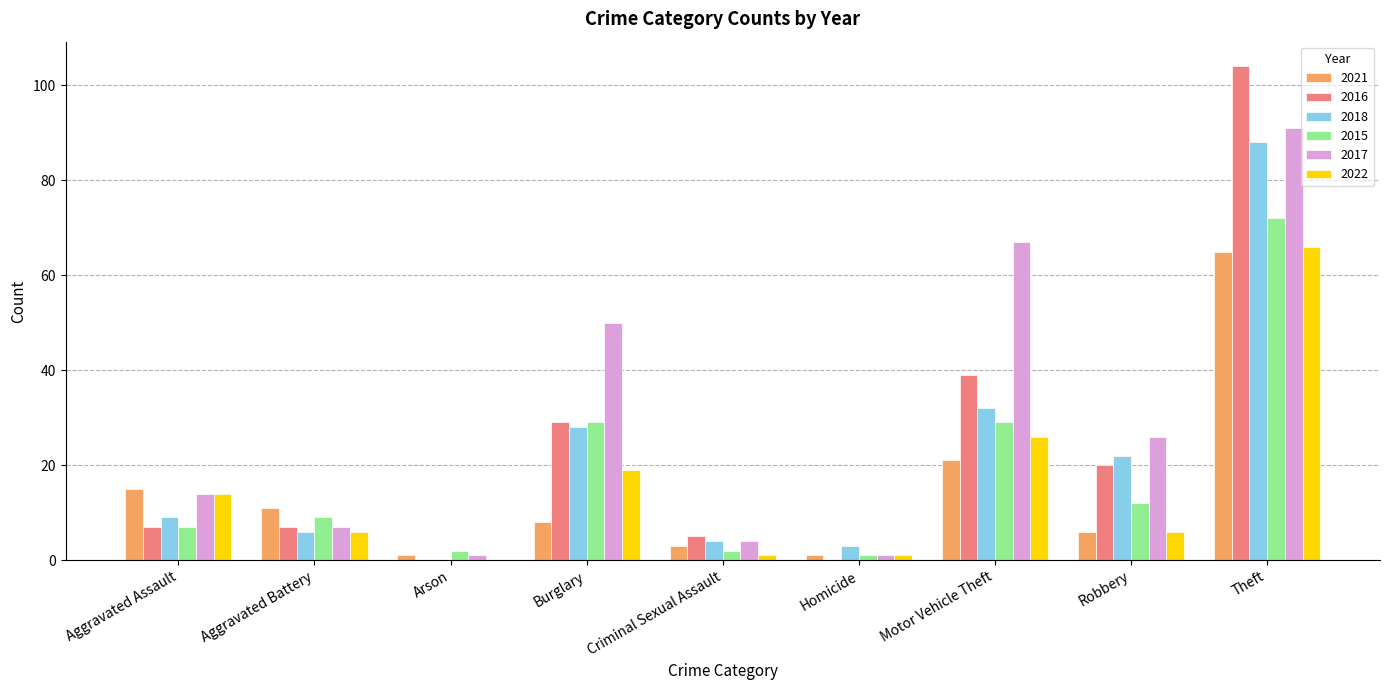

What is the maximum value shown in the chart?

104